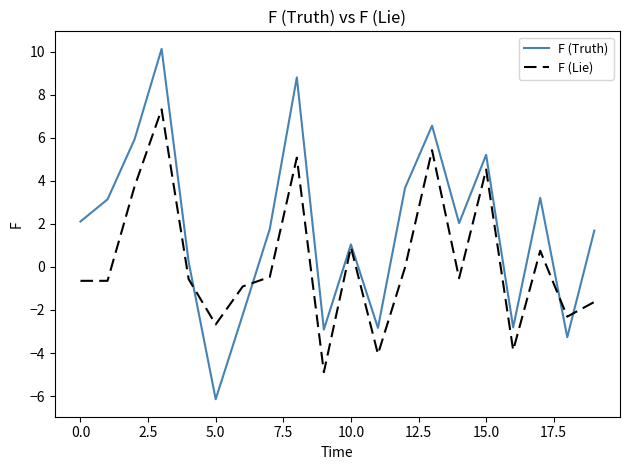

Which series has the widest spread of values?

F (Truth)